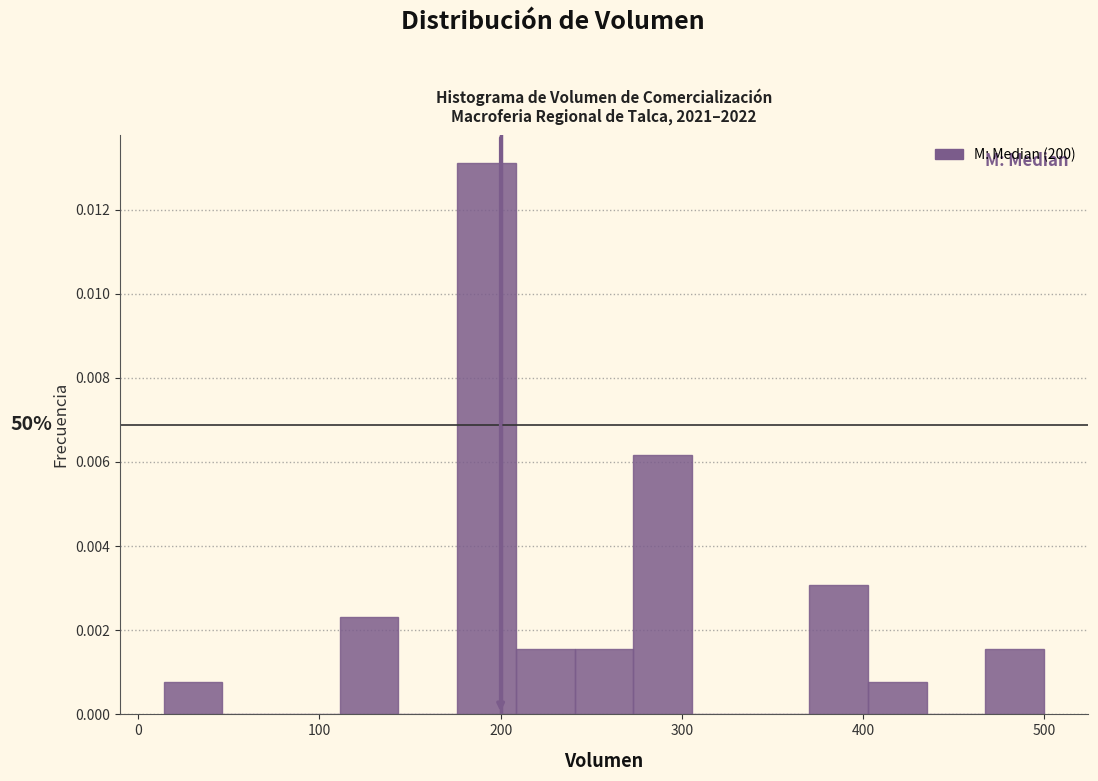

Around what value on the x-axis is the tallest bar? Give the approximate position of its centre, as read against the axis.

190